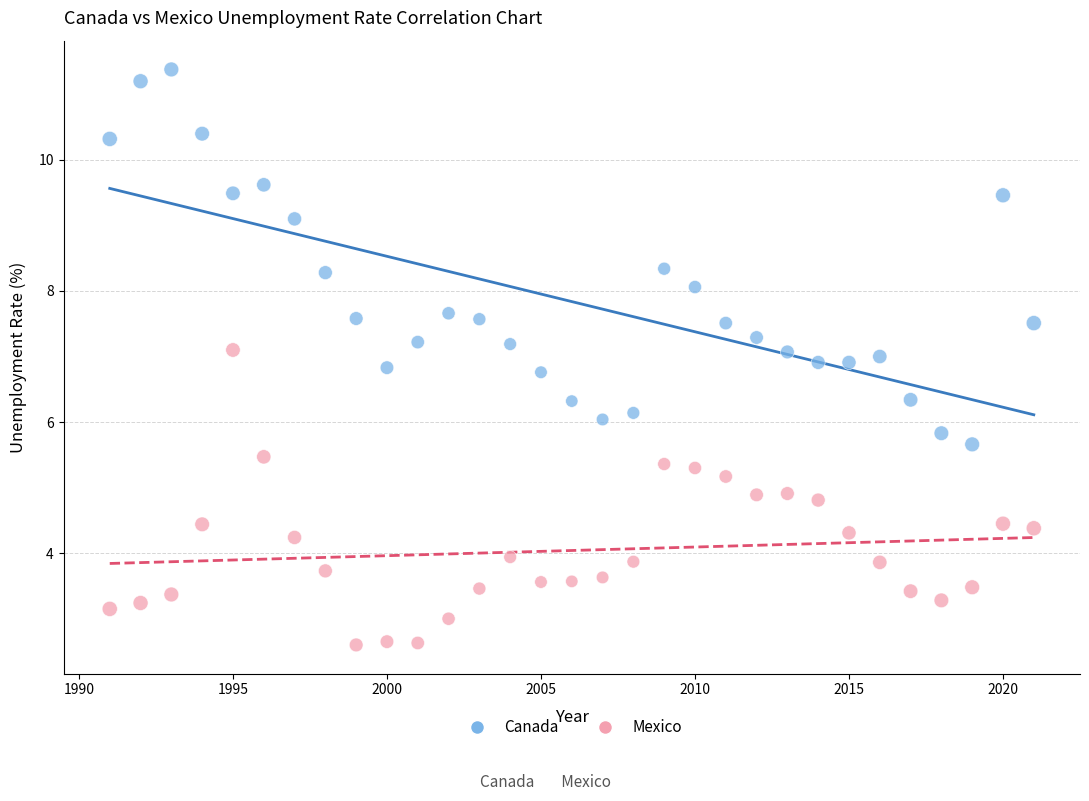

Which series has the widest spread of Y values?

Canada